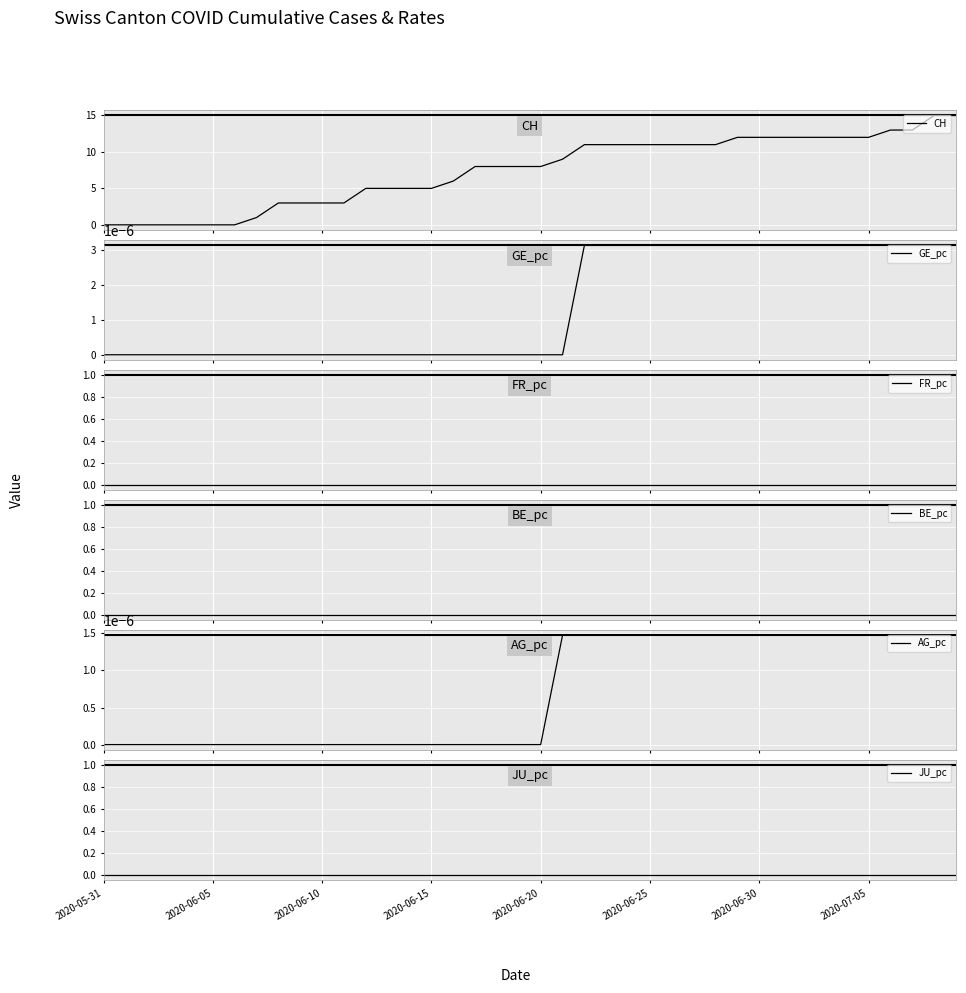

Reading left to right, list all the values displayed in this chart.

CH: 0.0	0.0	0.0	0.0	0.0	0.0	0.0	1.0	3.0	3.0	3.0	3.0	5.0	5.0	5.0	5.0	6.0	8.0	8.0	8.0	8.0	9.0	11.0	11.0	11.0	11.0	11.0	11.0	11.0	12.0	12.0	12.0	12.0	12.0	12.0	12.0	13.0	13.0	15.0	15.0
GE_pc: 0.0	0.0	0.0	0.0	0.0	0.0	0.0	0.0	0.0	0.0	0.0	0.0	0.0	0.0	0.0	0.0	0.0	0.0	0.0	0.0	0.0	0.0	0.0	0.0	0.0	0.0	0.0	0.0	0.0	0.0	0.0	0.0	0.0	0.0	0.0	0.0	0.0	0.0	0.0	0.0
FR_pc: 0.0	0.0	0.0	0.0	0.0	0.0	0.0	0.0	0.0	0.0	0.0	0.0	0.0	0.0	0.0	0.0	0.0	0.0	0.0	0.0	0.0	0.0	0.0	0.0	0.0	0.0	0.0	0.0	0.0	0.0	0.0	0.0	0.0	0.0	0.0	0.0	0.0	0.0	0.0	0.0
BE_pc: 0.0	0.0	0.0	0.0	0.0	0.0	0.0	0.0	0.0	0.0	0.0	0.0	0.0	0.0	0.0	0.0	0.0	0.0	0.0	0.0	0.0	0.0	0.0	0.0	0.0	0.0	0.0	0.0	0.0	0.0	0.0	0.0	0.0	0.0	0.0	0.0	0.0	0.0	0.0	0.0
AG_pc: 0.0	0.0	0.0	0.0	0.0	0.0	0.0	0.0	0.0	0.0	0.0	0.0	0.0	0.0	0.0	0.0	0.0	0.0	0.0	0.0	0.0	0.0	0.0	0.0	0.0	0.0	0.0	0.0	0.0	0.0	0.0	0.0	0.0	0.0	0.0	0.0	0.0	0.0	0.0	0.0
JU_pc: 0.0	0.0	0.0	0.0	0.0	0.0	0.0	0.0	0.0	0.0	0.0	0.0	0.0	0.0	0.0	0.0	0.0	0.0	0.0	0.0	0.0	0.0	0.0	0.0	0.0	0.0	0.0	0.0	0.0	0.0	0.0	0.0	0.0	0.0	0.0	0.0	0.0	0.0	0.0	0.0